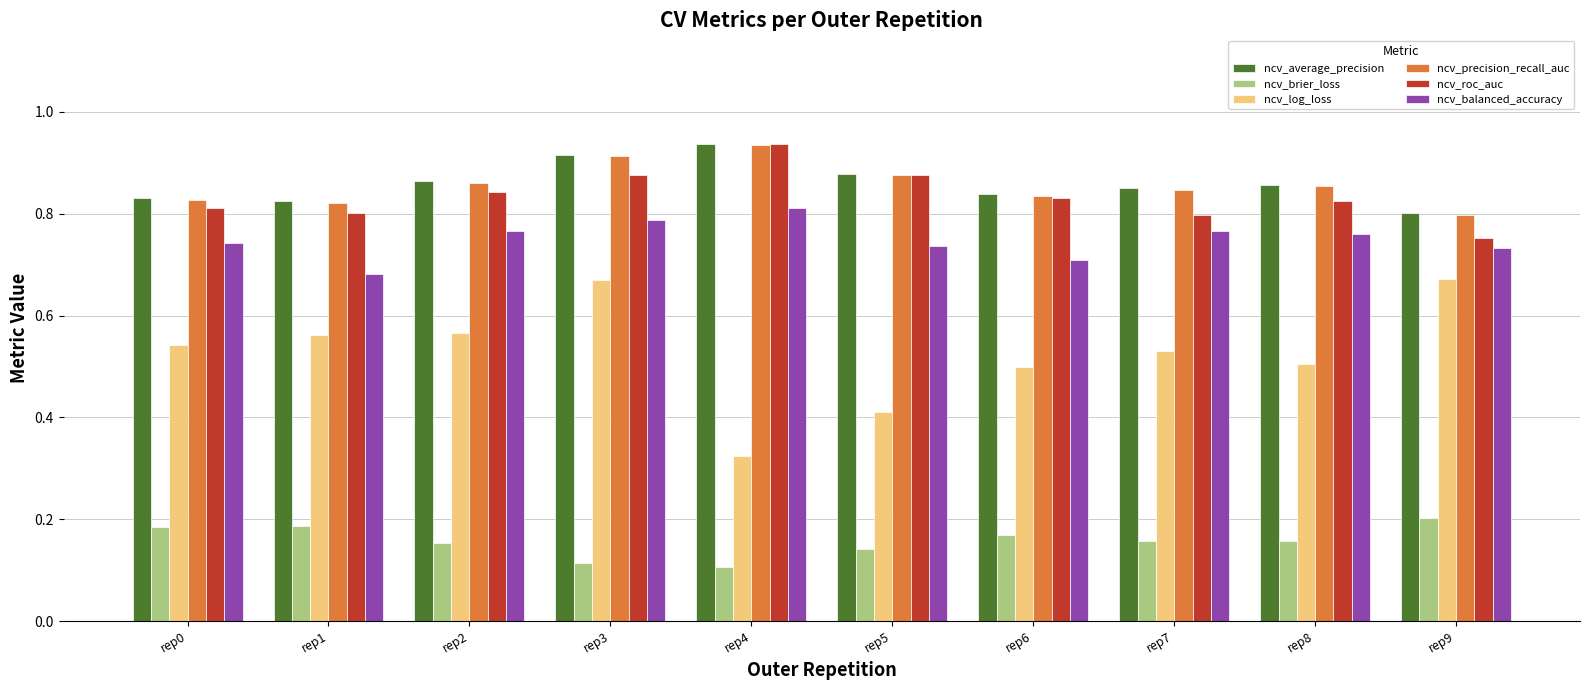

True or false: ncv_roc_auc has a value of 1.3 at rep9.

False